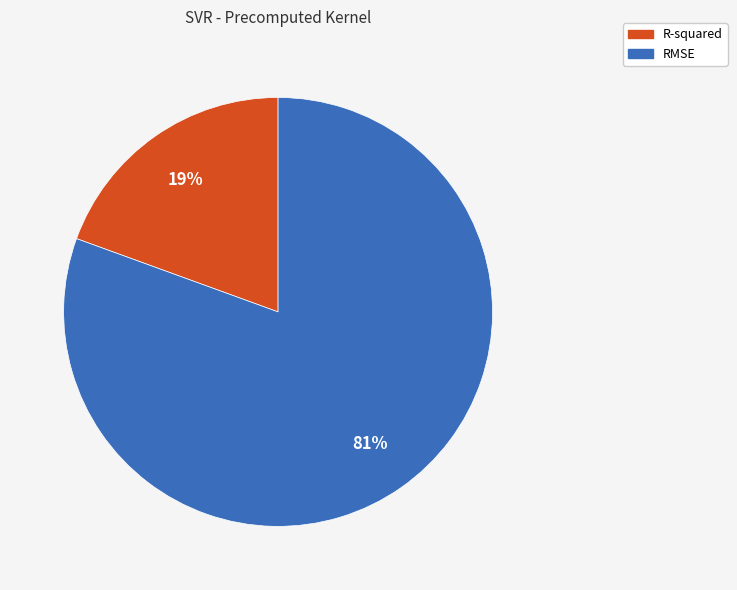

Is the sum of R-squared and RMSE greater than half?

Yes